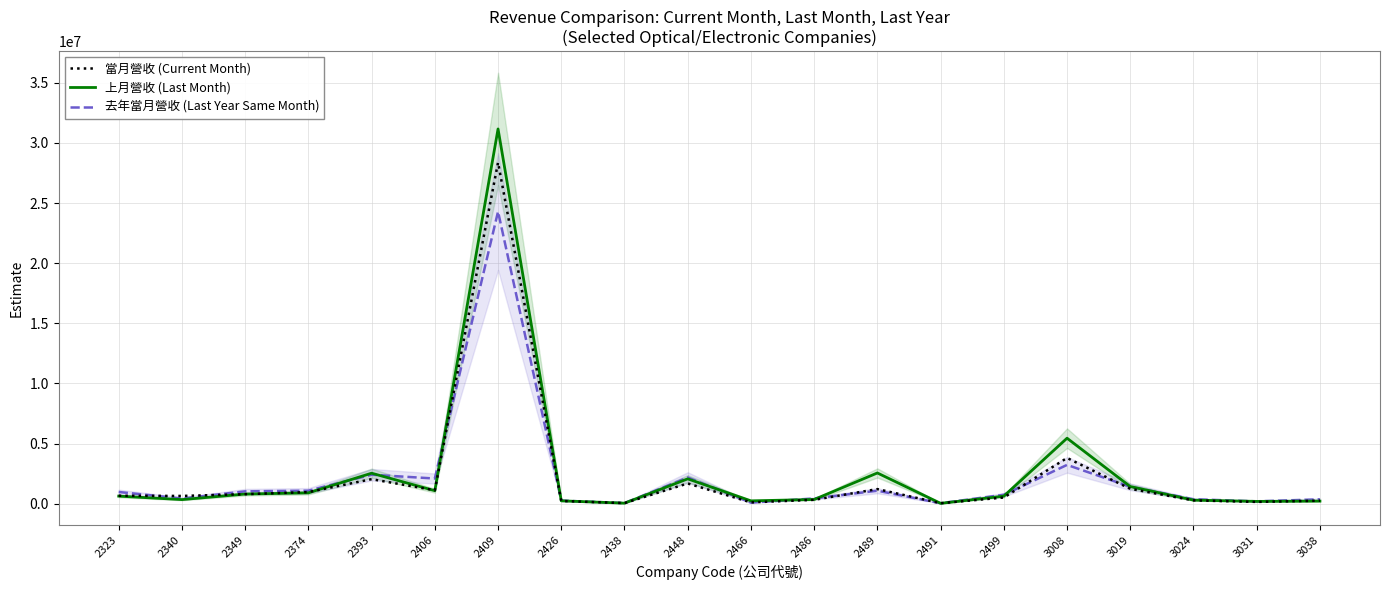

True or false: 當月營收 (Current Month) has more than 0 interior local peaks.

True